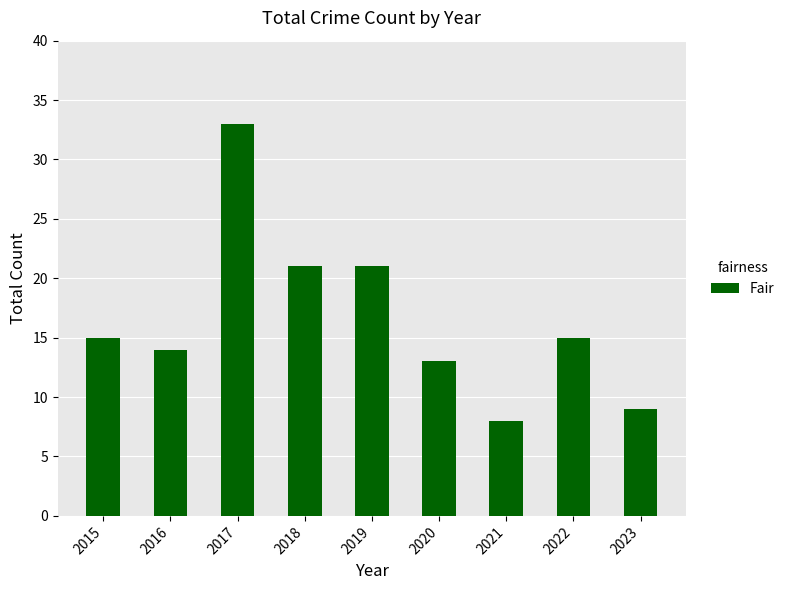

Read the value at 2019, to the nearest 5.

20